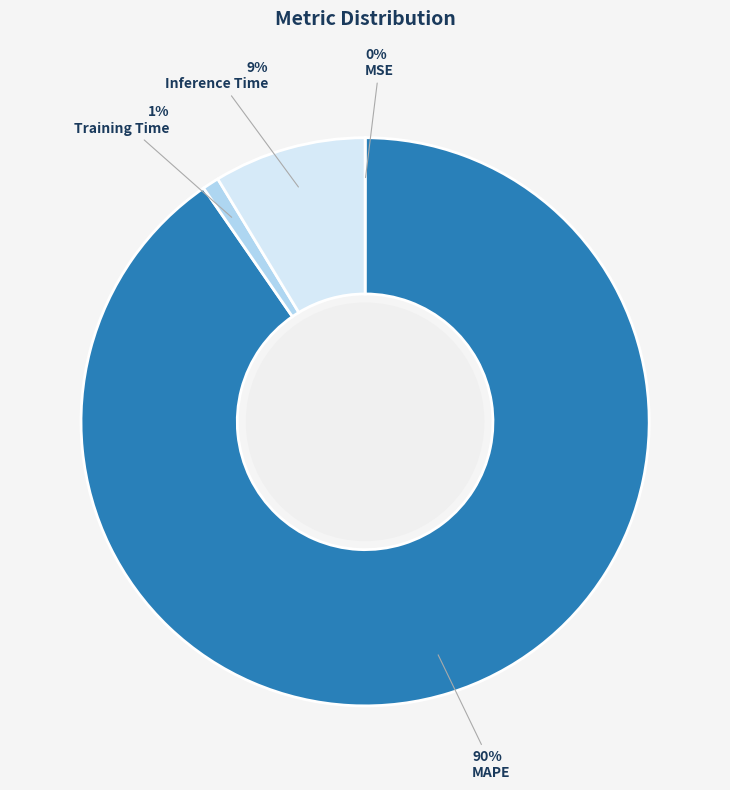

Does MAPE represent more than half of the total?

Yes